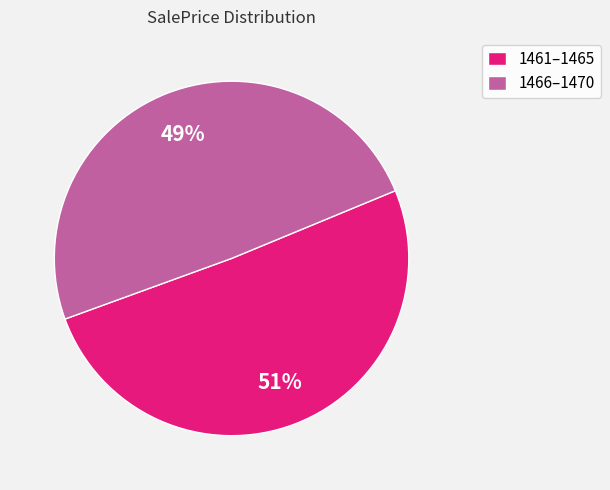

To the nearest percent, what is the combined percentage of 1466–1470 and 1461–1465?

100%